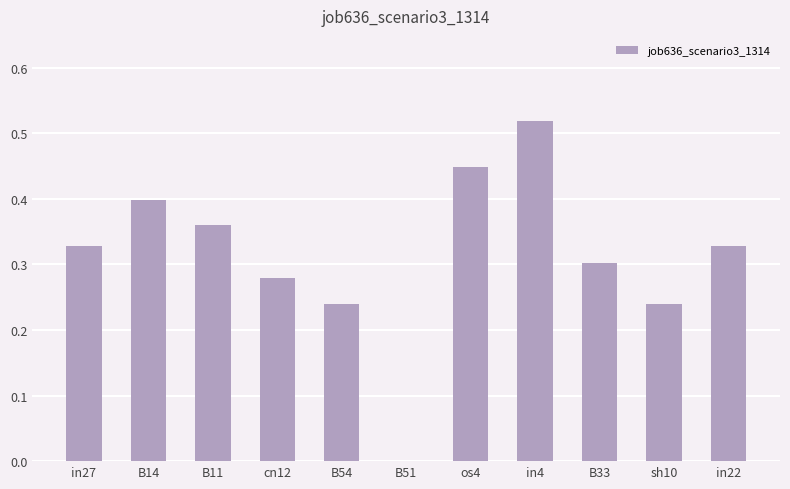

The value at os4 is 0.6. True or false?

False